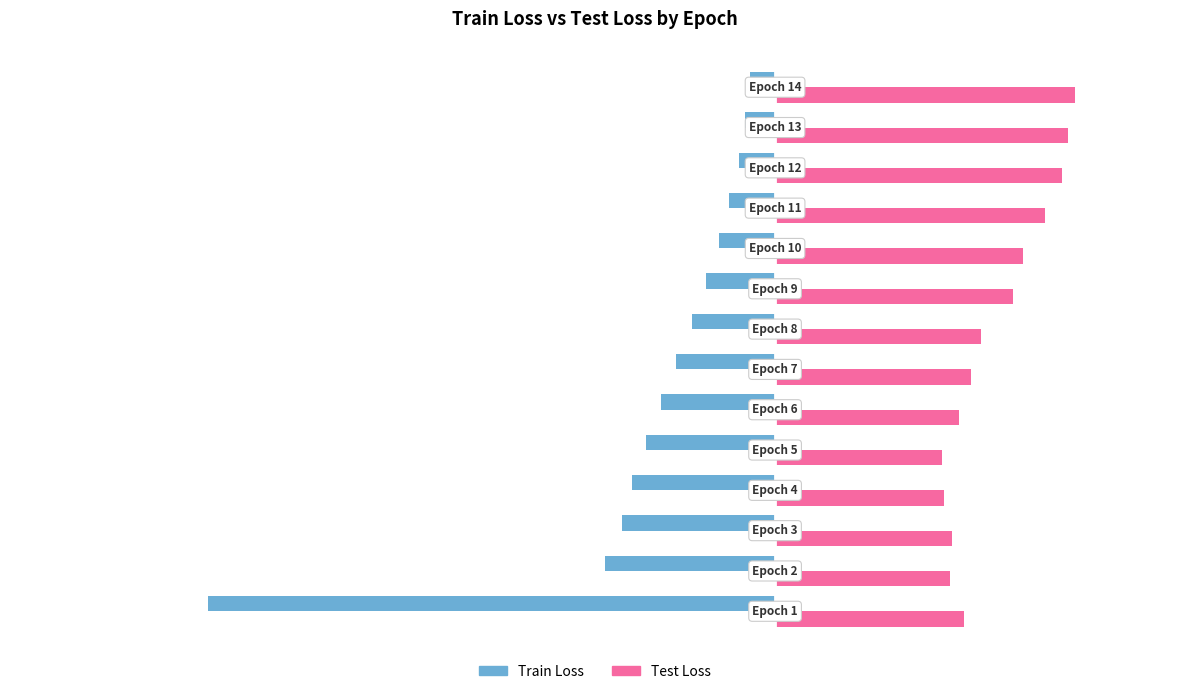

At how many categories does at least one series exceed 0?

14